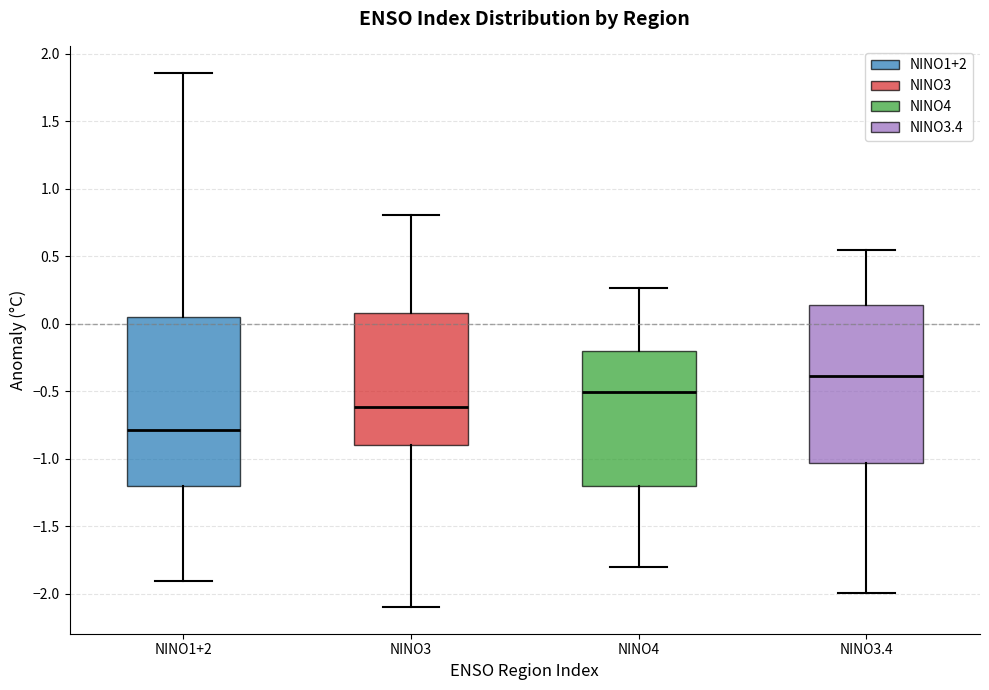

Reading left to right, transcribe this box plot: for each box, give where its median line is, the range the box spans, and where its two whiskers end, as read against the y-axis. The values are not printed on the chart, so give them approximately, as read against the axis.

NINO1+2: median -0.80, box -1.20 to 0.05, whiskers -1.90 to 1.85
NINO3: median -0.60, box -0.90 to 0.10, whiskers -2.10 to 0.80
NINO4: median -0.50, box -1.20 to -0.20, whiskers -1.80 to 0.25
NINO3.4: median -0.40, box -1.05 to 0.15, whiskers -2.00 to 0.55